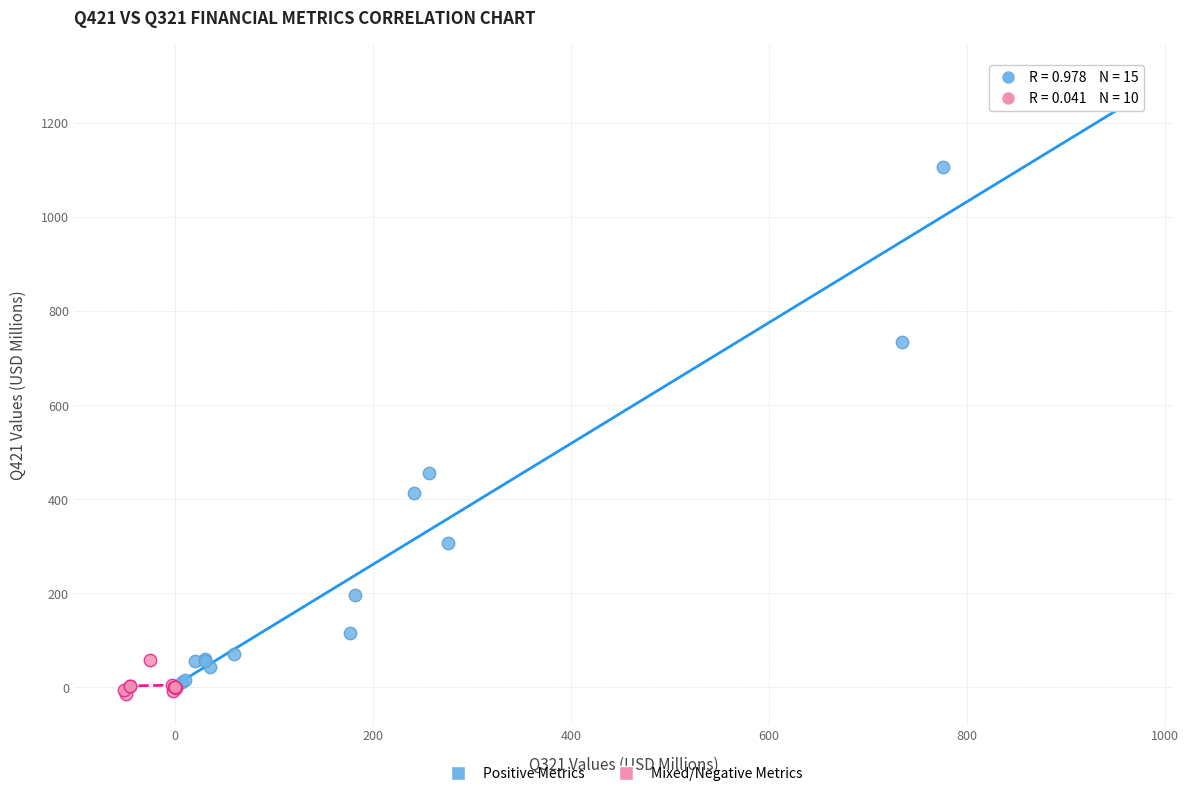

Which series has the widest spread of Y values?

Positive Metrics